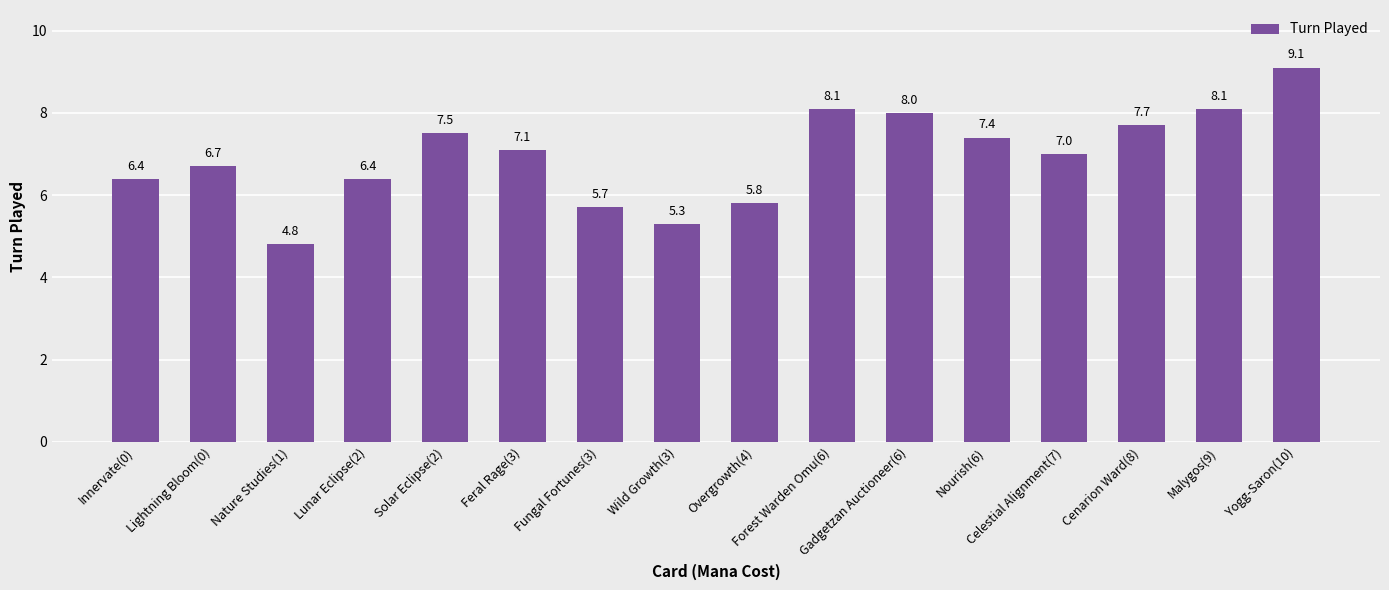

The value at Nourish(6) is 2.9. True or false?

False